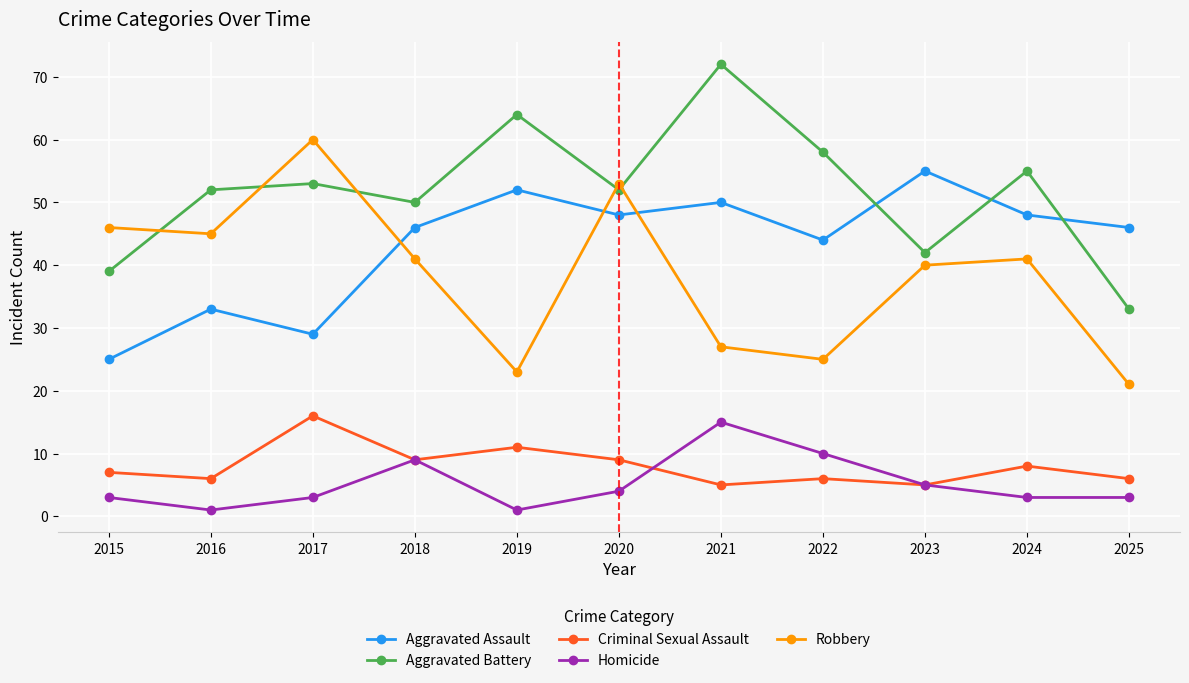

How many distinct data groups are displayed?

5